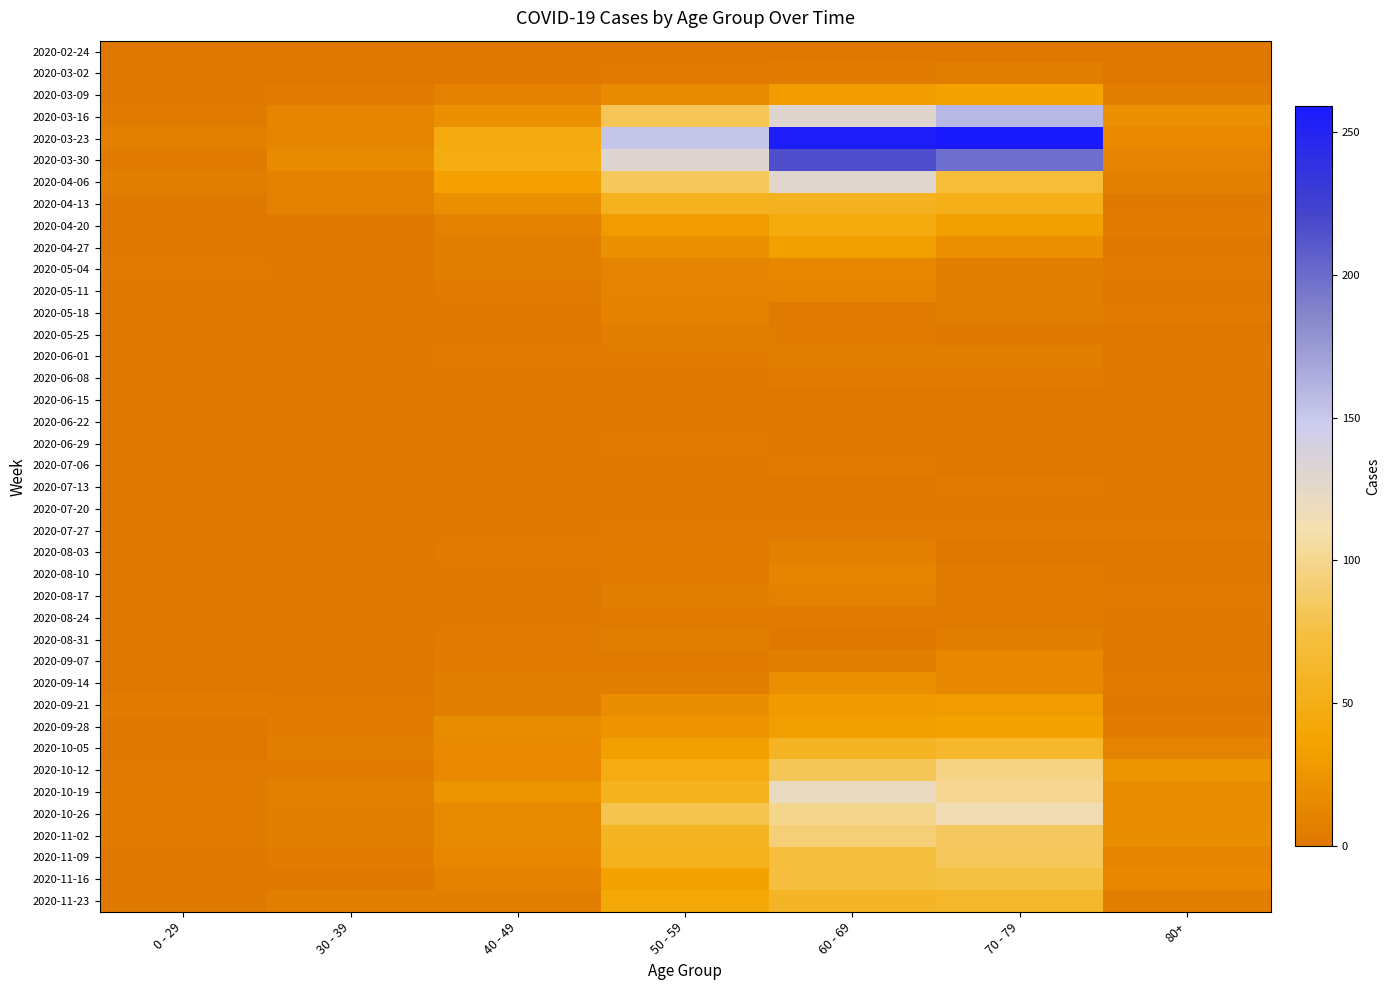

Reading right to left, list all the values displayed in this chart.

2020-02-24: 80+=0	70 - 79=1	60 - 69=1	50 - 59=1	40 - 49=1	30 - 39=0	0 - 29=0
2020-03-02: 80+=1	70 - 79=7	60 - 69=5	50 - 59=3	40 - 49=1	30 - 39=1	0 - 29=0
2020-03-09: 80+=6	70 - 79=35	60 - 69=31	50 - 59=17	40 - 49=9	30 - 39=3	0 - 29=2
2020-03-16: 80+=21	70 - 79=158	60 - 69=130	50 - 59=81	40 - 49=21	30 - 39=12	0 - 29=4
2020-03-23: 80+=15	70 - 79=259	60 - 69=255	50 - 59=151	40 - 49=46	30 - 39=12	0 - 29=8
2020-03-30: 80+=11	70 - 79=199	60 - 69=216	50 - 59=131	40 - 49=47	30 - 39=17	0 - 29=4
2020-04-06: 80+=8	70 - 79=71	60 - 69=129	50 - 59=83	40 - 49=34	30 - 39=10	0 - 29=6
2020-04-13: 80+=2	70 - 79=52	60 - 69=56	50 - 59=55	40 - 49=20	30 - 39=9	0 - 29=2
2020-04-20: 80+=5	70 - 79=33	60 - 69=45	50 - 59=30	40 - 49=9	30 - 39=2	0 - 29=1
2020-04-27: 80+=0	70 - 79=21	60 - 69=33	50 - 59=21	40 - 49=7	30 - 39=2	0 - 29=2
2020-05-04: 80+=3	70 - 79=7	60 - 69=14	50 - 59=11	40 - 49=6	30 - 39=2	0 - 29=3
2020-05-11: 80+=0	70 - 79=7	60 - 69=12	50 - 59=11	40 - 49=3	30 - 39=0	0 - 29=1
2020-05-18: 80+=3	70 - 79=7	60 - 69=3	50 - 59=10	40 - 49=0	30 - 39=1	0 - 29=0
2020-05-25: 80+=1	70 - 79=2	60 - 69=5	50 - 59=7	40 - 49=1	30 - 39=0	0 - 29=0
2020-06-01: 80+=2	70 - 79=6	60 - 69=6	50 - 59=5	40 - 49=3	30 - 39=2	0 - 29=0
2020-06-08: 80+=0	70 - 79=3	60 - 69=3	50 - 59=2	40 - 49=2	30 - 39=0	0 - 29=0
2020-06-15: 80+=1	70 - 79=1	60 - 69=1	50 - 59=2	40 - 49=1	30 - 39=0	0 - 29=0
2020-06-22: 80+=0	70 - 79=1	60 - 69=0	50 - 59=2	40 - 49=1	30 - 39=0	0 - 29=1
2020-06-29: 80+=0	70 - 79=0	60 - 69=0	50 - 59=3	40 - 49=2	30 - 39=0	0 - 29=0
2020-07-06: 80+=0	70 - 79=0	60 - 69=3	50 - 59=1	40 - 49=1	30 - 39=1	0 - 29=0
2020-07-13: 80+=0	70 - 79=3	60 - 69=0	50 - 59=0	40 - 49=0	30 - 39=0	0 - 29=0
2020-07-20: 80+=1	70 - 79=1	60 - 69=2	50 - 59=1	40 - 49=1	30 - 39=2	0 - 29=1
2020-07-27: 80+=3	70 - 79=3	60 - 69=3	50 - 59=3	40 - 49=2	30 - 39=0	0 - 29=0
2020-08-03: 80+=1	70 - 79=1	60 - 69=8	50 - 59=4	40 - 49=3	30 - 39=0	0 - 29=1
2020-08-10: 80+=1	70 - 79=4	60 - 69=12	50 - 59=4	40 - 49=2	30 - 39=2	0 - 29=1
2020-08-17: 80+=3	70 - 79=5	60 - 69=9	50 - 59=7	40 - 49=2	30 - 39=2	0 - 29=0
2020-08-24: 80+=2	70 - 79=4	60 - 69=3	50 - 59=4	40 - 49=2	30 - 39=0	0 - 29=0
2020-08-31: 80+=0	70 - 79=6	60 - 69=1	50 - 59=7	40 - 49=3	30 - 39=0	0 - 29=0
2020-09-07: 80+=0	70 - 79=14	60 - 69=7	50 - 59=4	40 - 49=5	30 - 39=1	0 - 29=0
2020-09-14: 80+=4	70 - 79=14	60 - 69=20	50 - 59=7	40 - 49=7	30 - 39=1	0 - 29=1
2020-09-21: 80+=1	70 - 79=30	60 - 69=29	50 - 59=19	40 - 49=7	30 - 39=4	0 - 29=5
2020-09-28: 80+=5	70 - 79=35	60 - 69=32	50 - 59=24	40 - 49=18	30 - 39=5	0 - 29=0
2020-10-05: 80+=11	70 - 79=62	60 - 69=58	50 - 59=33	40 - 49=15	30 - 39=7	0 - 29=1
2020-10-12: 80+=25	70 - 79=97	60 - 69=82	50 - 59=47	40 - 49=15	30 - 39=5	0 - 29=3
2020-10-19: 80+=18	70 - 79=102	60 - 69=121	50 - 59=55	40 - 49=25	30 - 39=8	0 - 29=5
2020-10-26: 80+=18	70 - 79=115	60 - 69=100	50 - 59=79	40 - 49=16	30 - 39=6	0 - 29=5
2020-11-02: 80+=19	70 - 79=84	60 - 69=93	50 - 59=58	40 - 49=16	30 - 39=7	0 - 29=5
2020-11-09: 80+=13	70 - 79=83	60 - 69=72	50 - 59=54	40 - 49=14	30 - 39=5	0 - 29=1
2020-11-16: 80+=14	70 - 79=75	60 - 69=73	50 - 59=35	40 - 49=10	30 - 39=2	0 - 29=0
2020-11-23: 80+=6	70 - 79=63	60 - 69=59	50 - 59=43	40 - 49=7	30 - 39=7	0 - 29=2